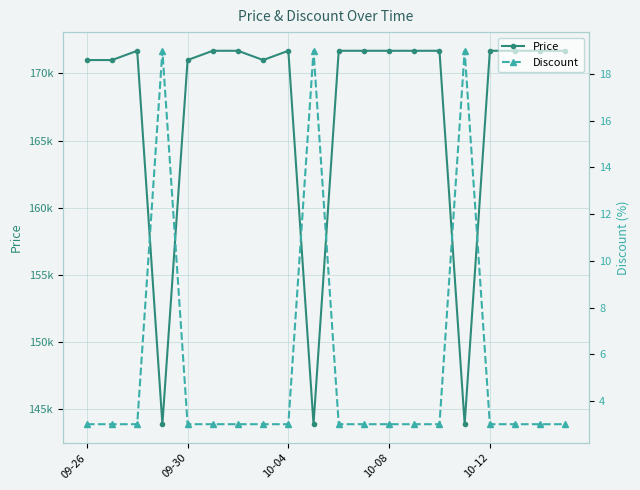

Reading left to right, extract all data points from this chart.

Price: 171000	171000	171690	143900	171000	171690	171690	171000	171690	143900	171690	171690	171690	171690	171690	143900	171690	171690	171690	171690
Discount: 3	3	3	19	3	3	3	3	3	19	3	3	3	3	3	19	3	3	3	3